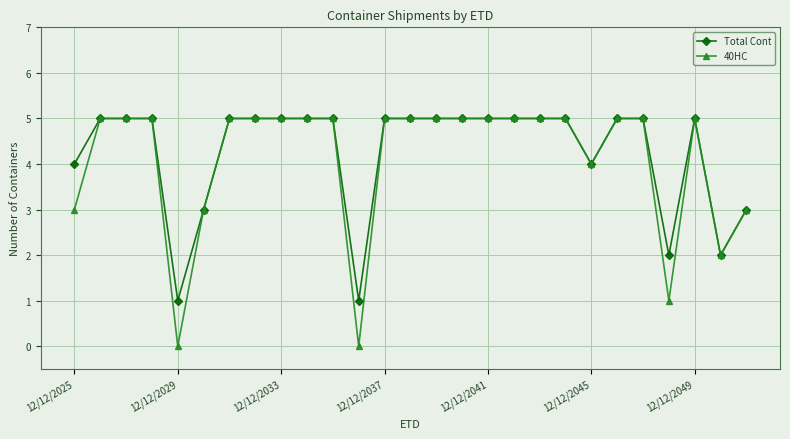

What is the value of the Total Cont point at the 21st from the left?

4